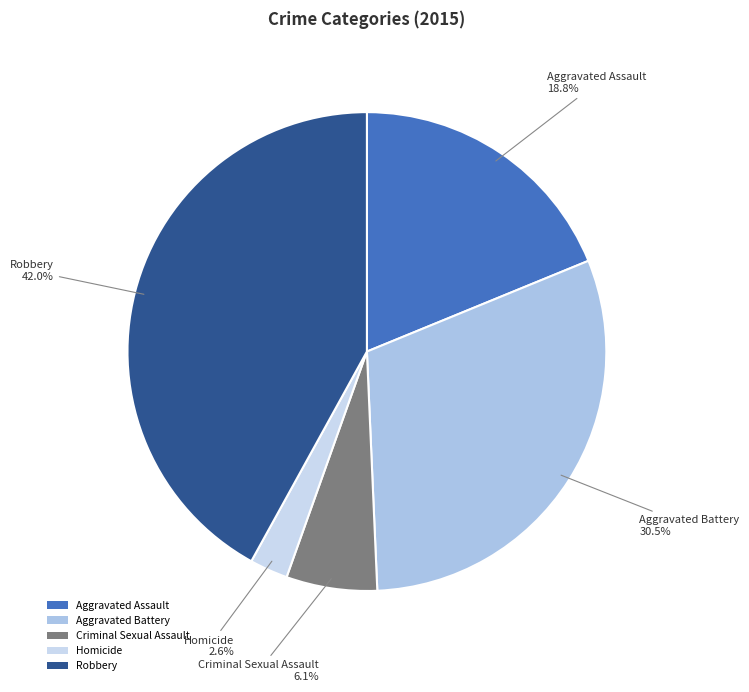

Which category has the biggest portion of the pie?

Robbery